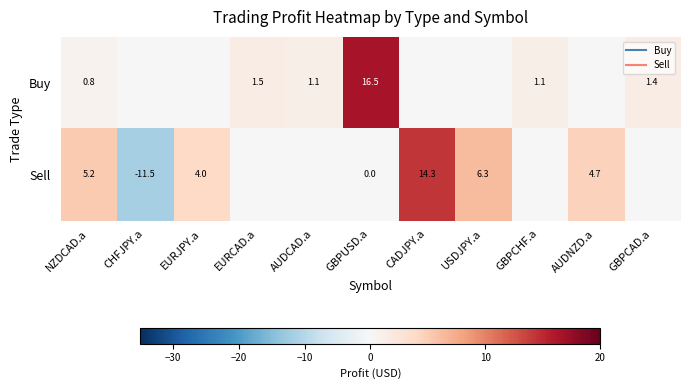

What is the sum of all Sell values?

22.9